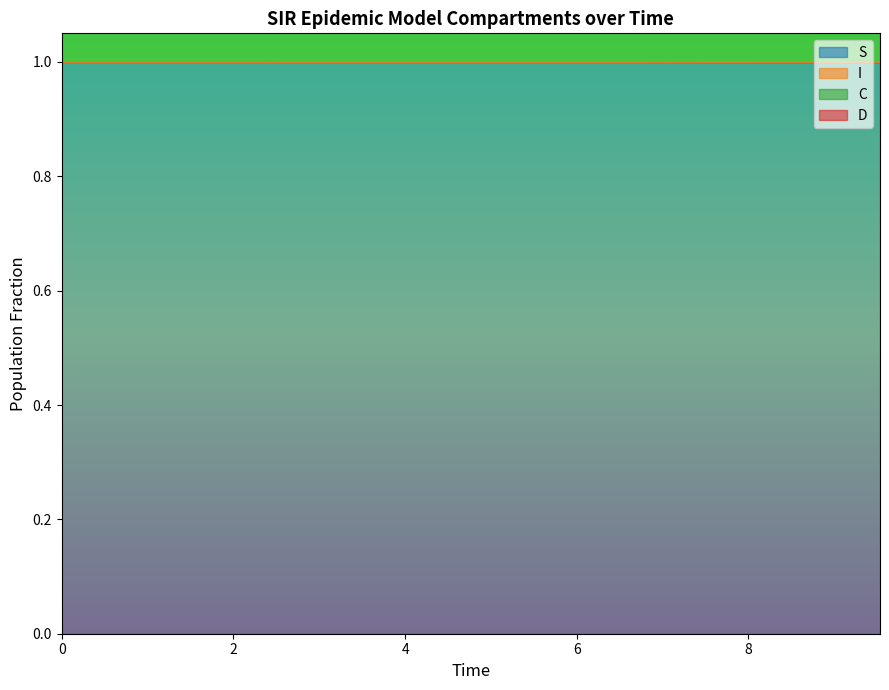

True or false: S has more than 1 interior local peaks.

False